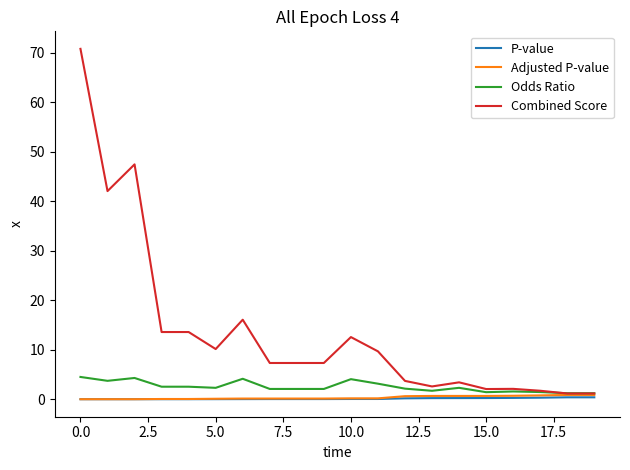

Which series has the widest spread of values?

Combined Score